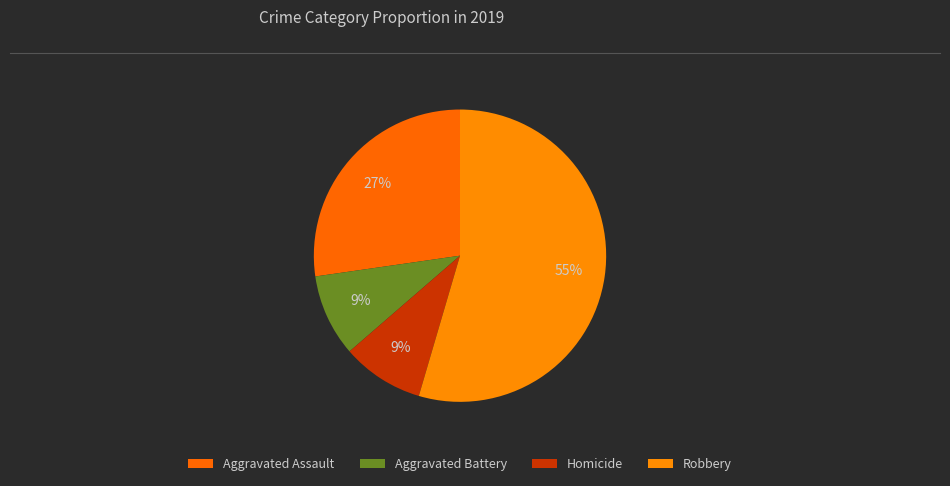

How many slices are in this pie chart?

4